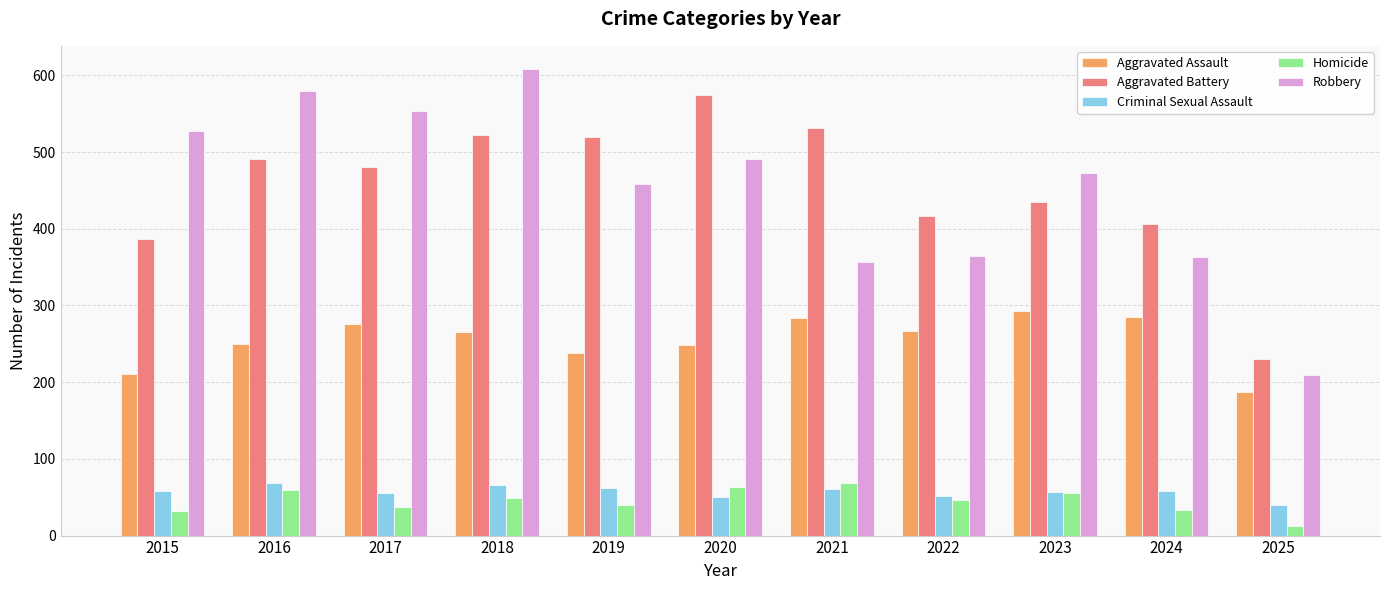

How many series are shown in this chart?

5